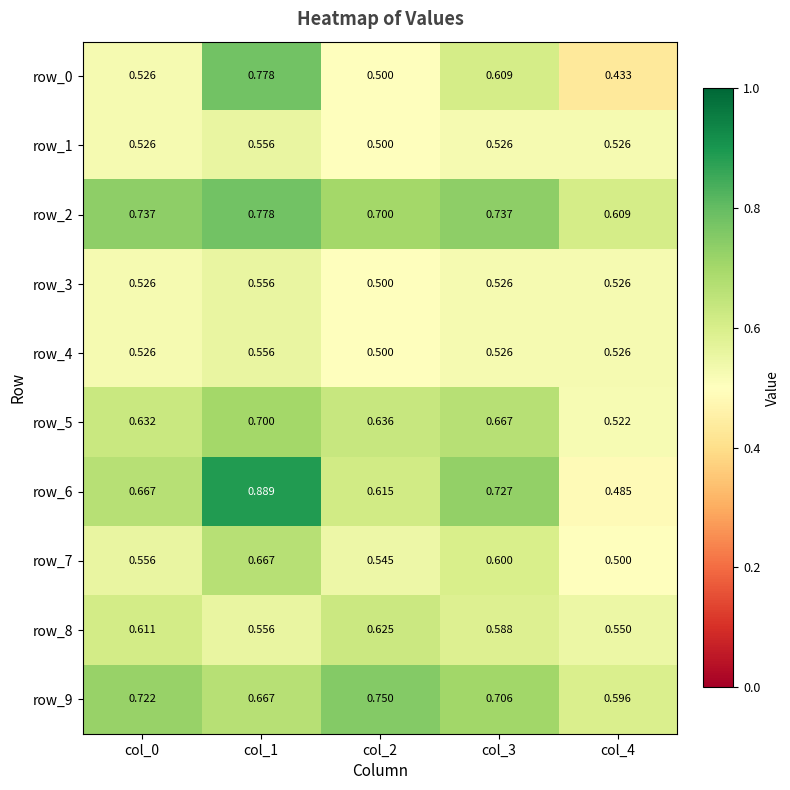

True or false: row_5 has a value of 0.9 at col_1.

False